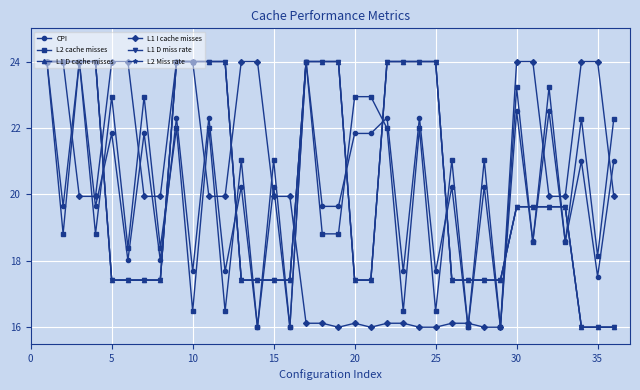

What is the average value of the L2 Miss rate series?

20.3